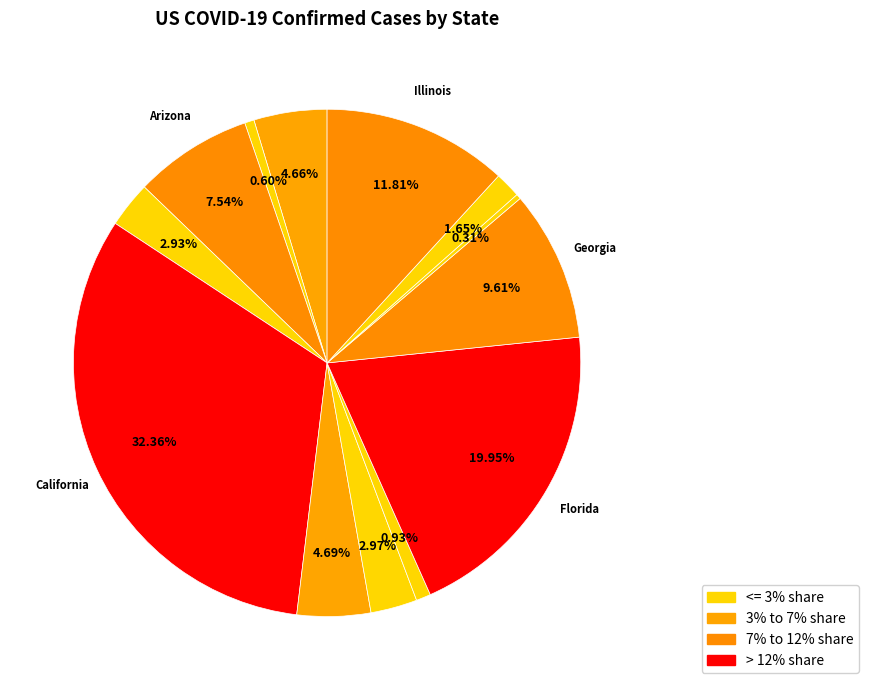

How many segments does this pie chart have?

13